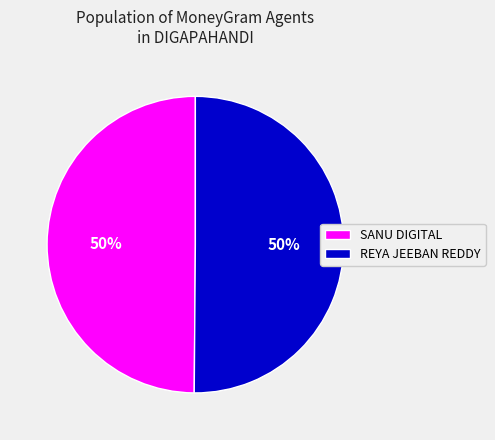

To the nearest percent, what portion does REYA JEEBAN REDDY represent?

50%